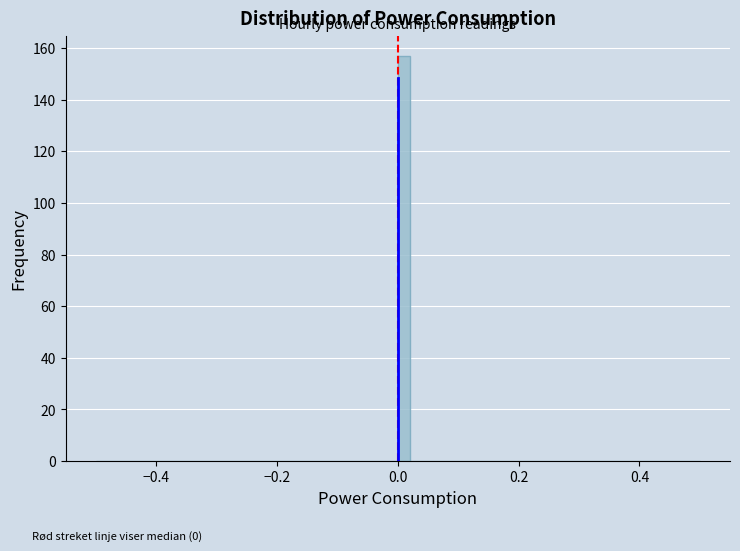

Read against the x-axis, roughly where is the centre of the tallest bar?

0.02